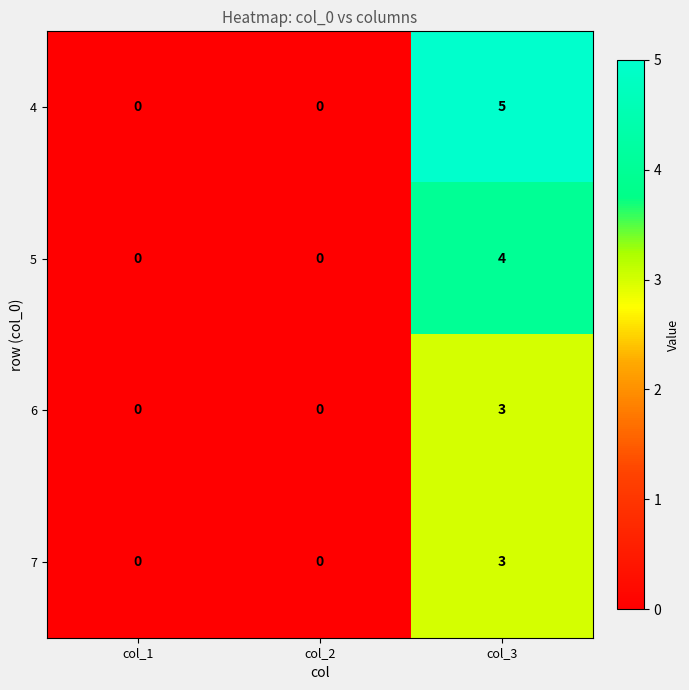

Which series has the widest spread of values?

4